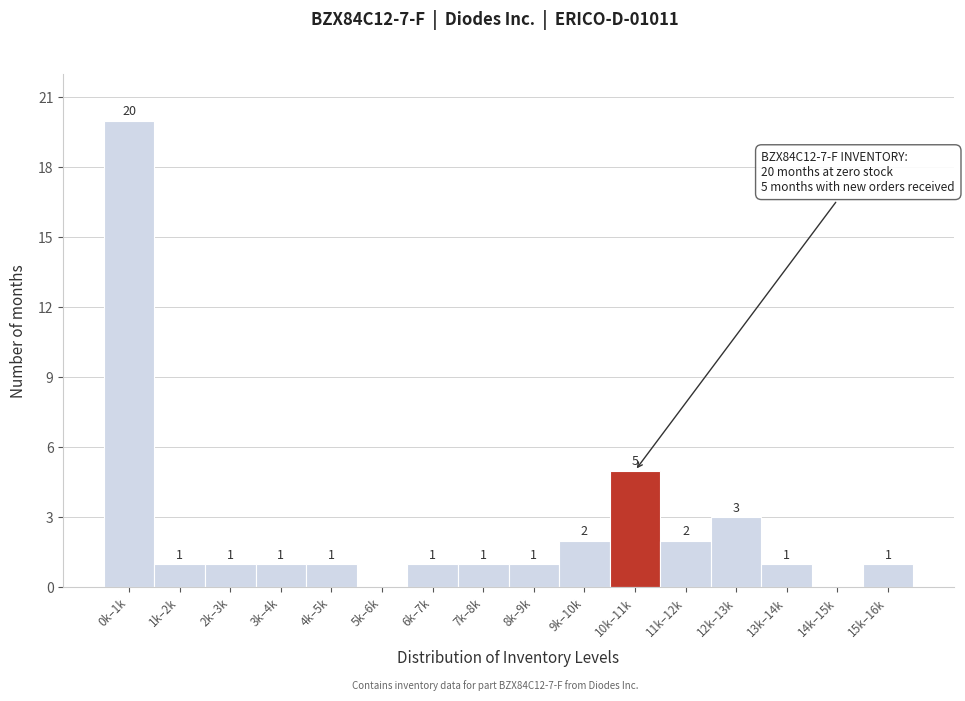

Reading left to right, what are all the values shown in this chart?

0k–1k=20	1k–2k=1	2k–3k=1	3k–4k=1	4k–5k=1	5k–6k=0	6k–7k=1	7k–8k=1	8k–9k=1	9k–10k=2	10k–11k=5	11k–12k=2	12k–13k=3	13k–14k=1	14k–15k=0	15k–16k=1